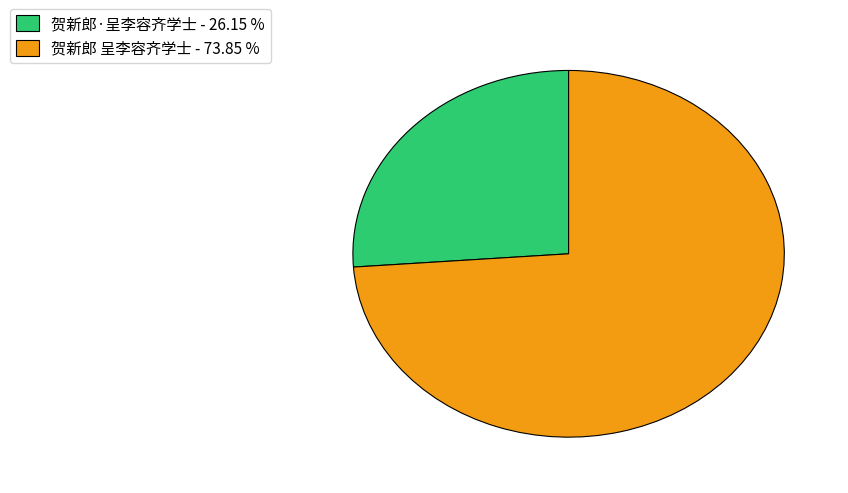

True or false: 贺新郎 呈李容齐学士 accounts for 74% of the total.

True